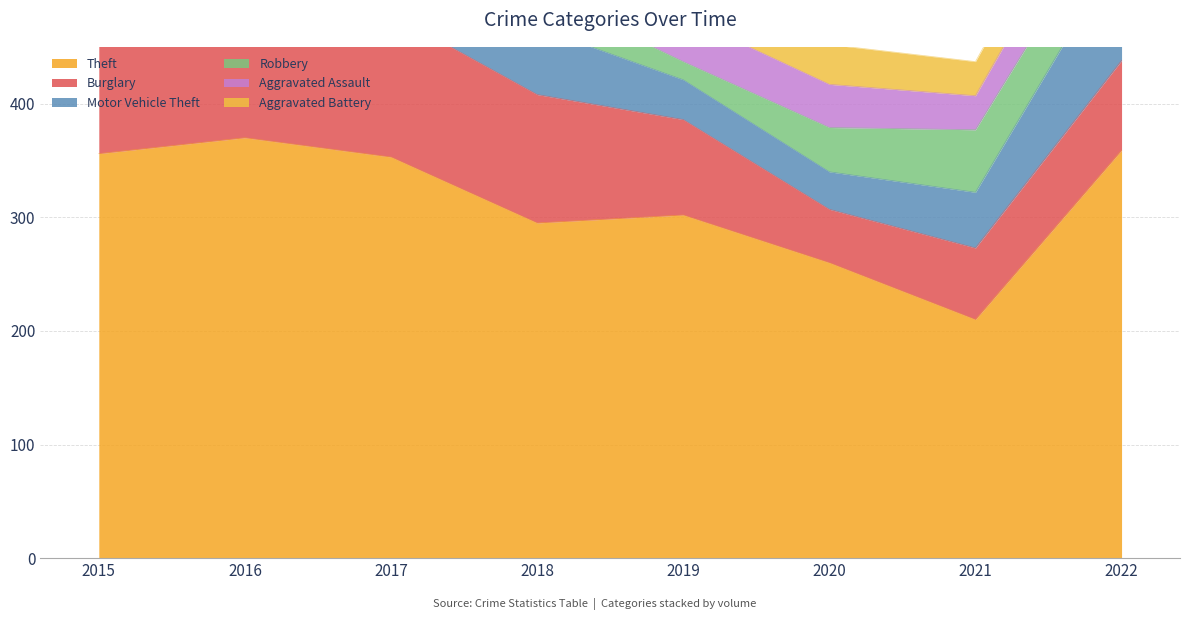

What is the minimum value for Burglary?

47